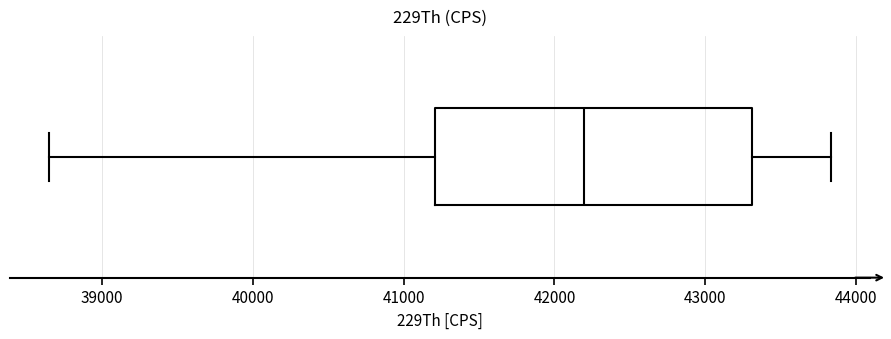

Where does the left whisker of the box end on the x-axis? The values are not printed on the chart, so give them approximately, as read against the axis.

38600